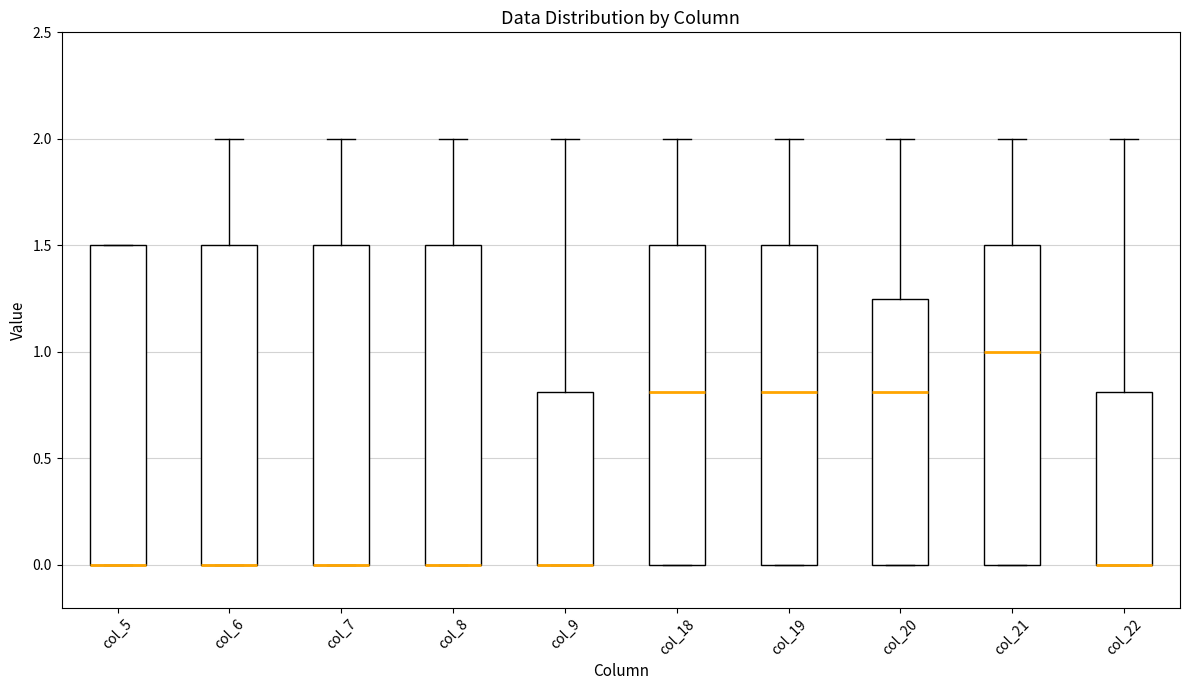

Reading left to right, read every box against the y-axis: the position of its median line, the range the box covers, and the ends of its whiskers. The values are not printed on the chart, so give them approximately, as read against the axis.

col_5: median 0.00 (drawn on the box's lower edge), box 0.00 to 1.50, whiskers 0.00 to 1.50
col_6: median 0.00 (drawn on the box's lower edge), box 0.00 to 1.50, whiskers 0.00 to 2.00
col_7: median 0.00 (drawn on the box's lower edge), box 0.00 to 1.50, whiskers 0.00 to 2.00
col_8: median 0.00 (drawn on the box's lower edge), box 0.00 to 1.50, whiskers 0.00 to 2.00
col_9: median 0.00 (drawn on the box's lower edge), box 0.00 to 0.80, whiskers 0.00 to 2.00
col_18: median 0.80, box 0.00 to 1.50, whiskers 0.00 to 2.00
col_19: median 0.80, box 0.00 to 1.50, whiskers 0.00 to 2.00
col_20: median 0.80, box 0.00 to 1.25, whiskers 0.00 to 2.00
col_21: median 1.00, box 0.00 to 1.50, whiskers 0.00 to 2.00
col_22: median 0.00 (drawn on the box's lower edge), box 0.00 to 0.80, whiskers 0.00 to 2.00